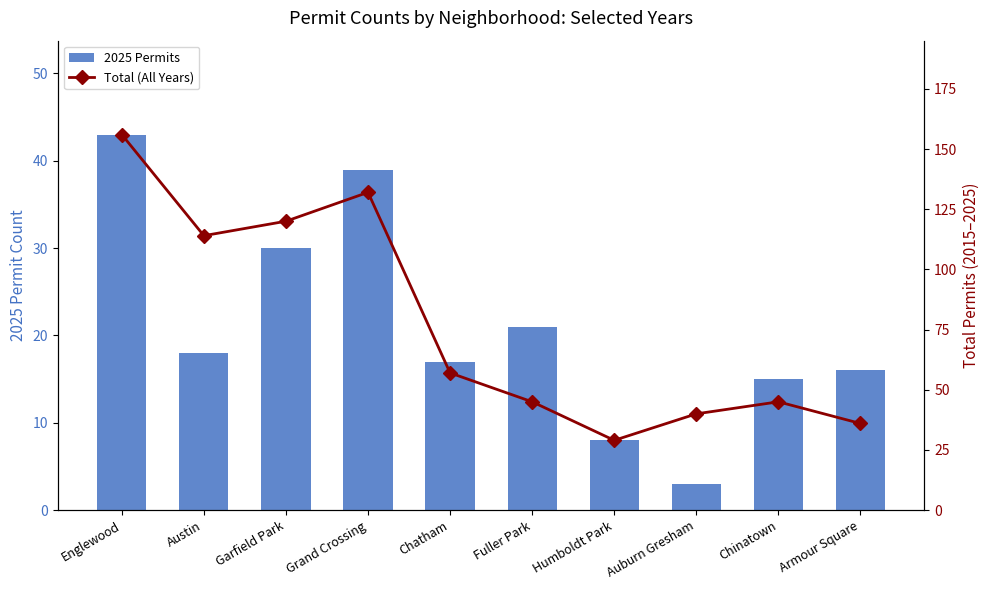

Which series changed the most between Austin and Auburn Gresham?

Total (All Years)